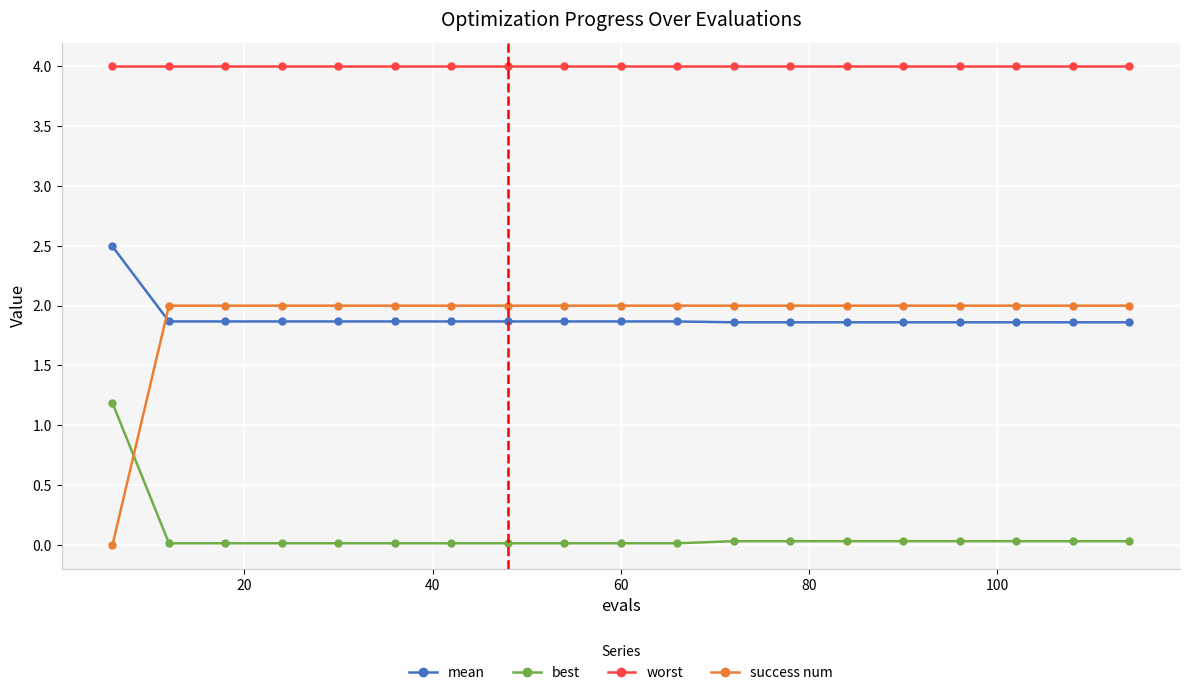

Rank the series by their maximum value, from lowest to highest.

best, success num, mean, worst